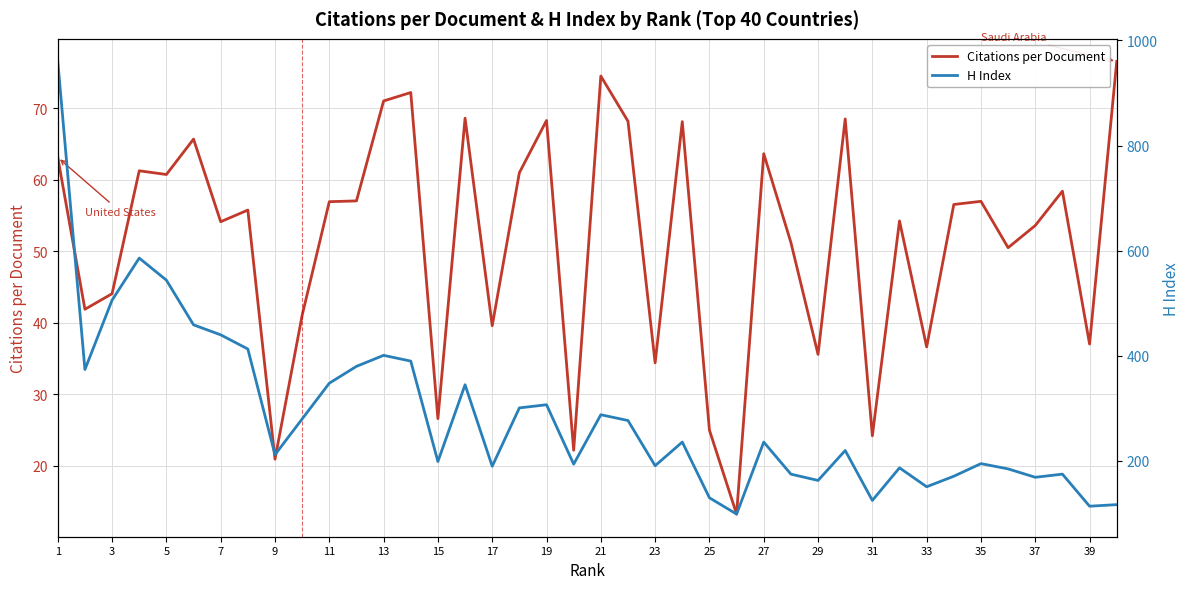

What is the lowest value of the Citations per Document series?

13.3